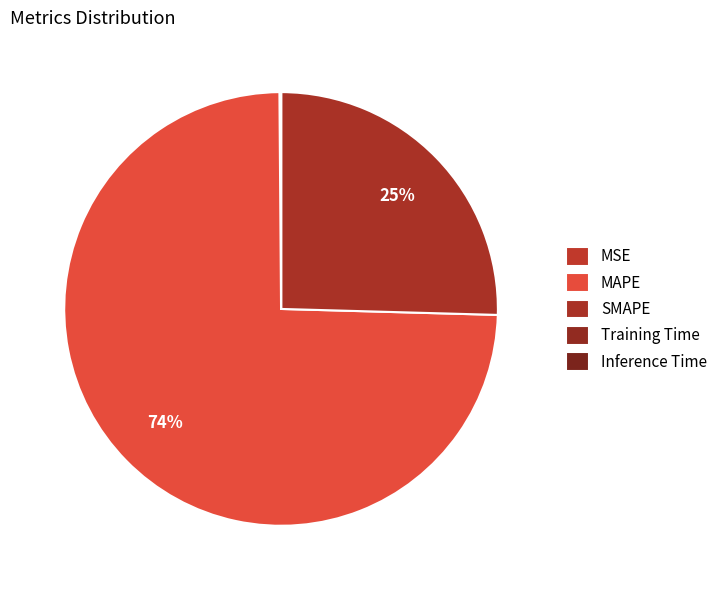

Count the number of slices in the pie.

5